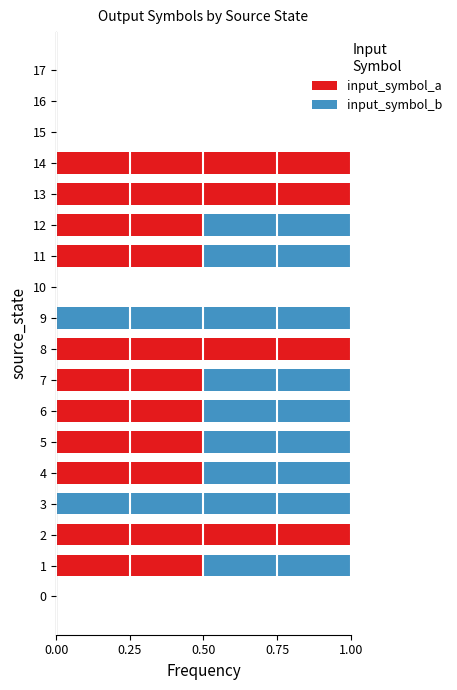

What is the maximum value for input_symbol_a?

1.0